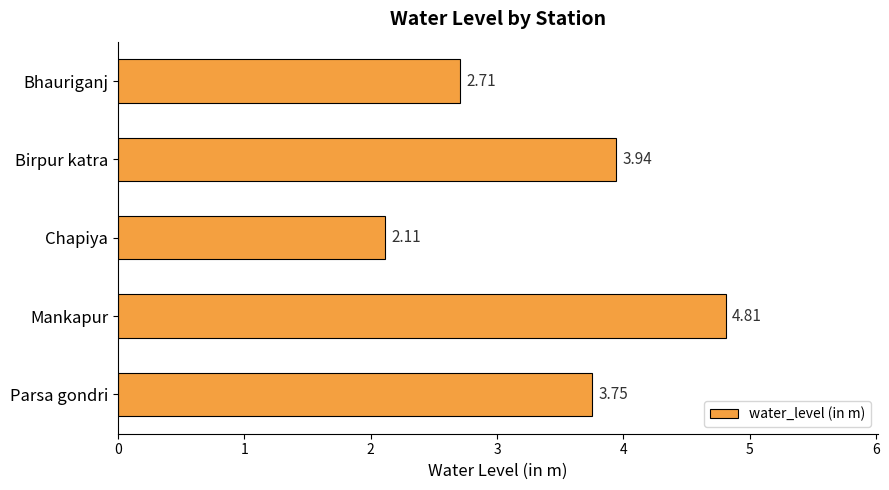

How many bars are there in total?

5